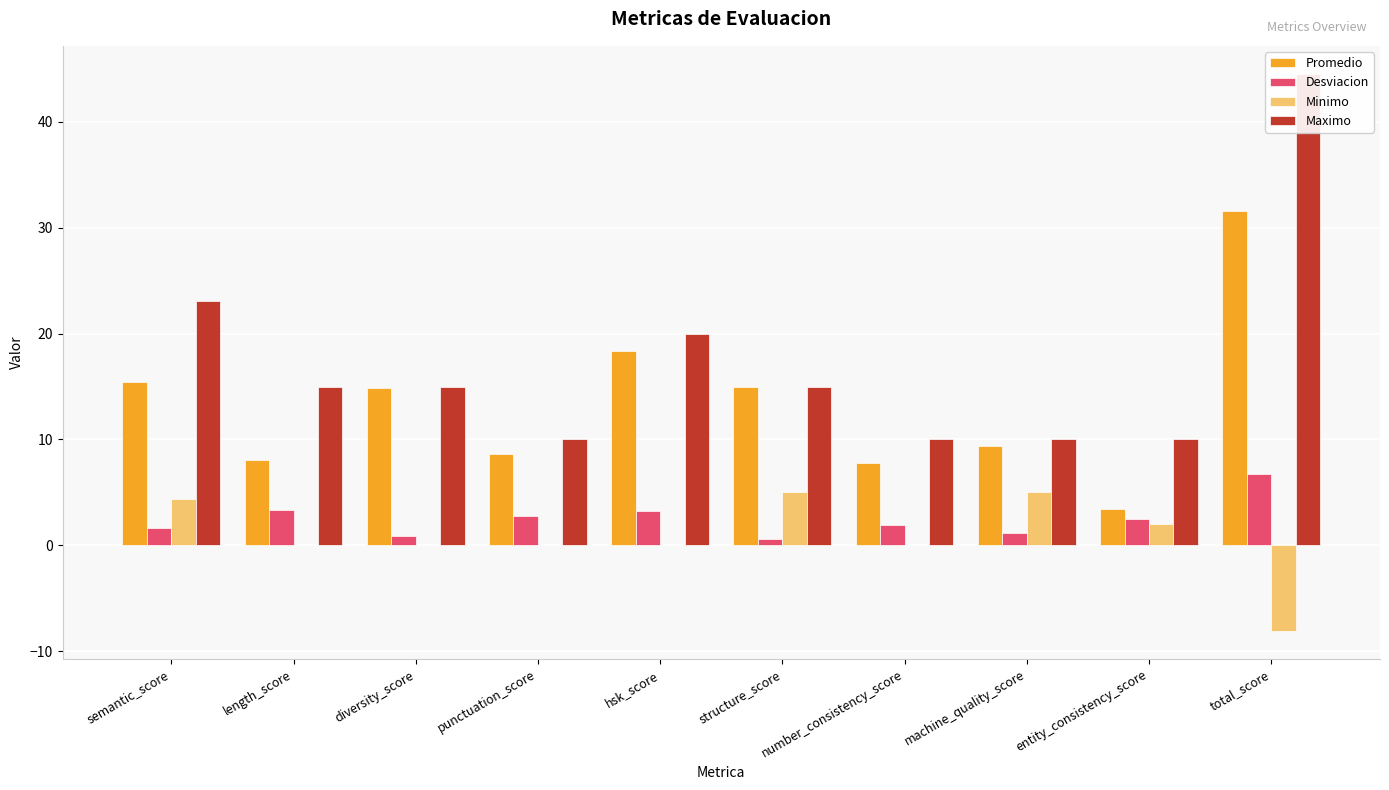

Where does the Minimo series first go above 0?

semantic_score